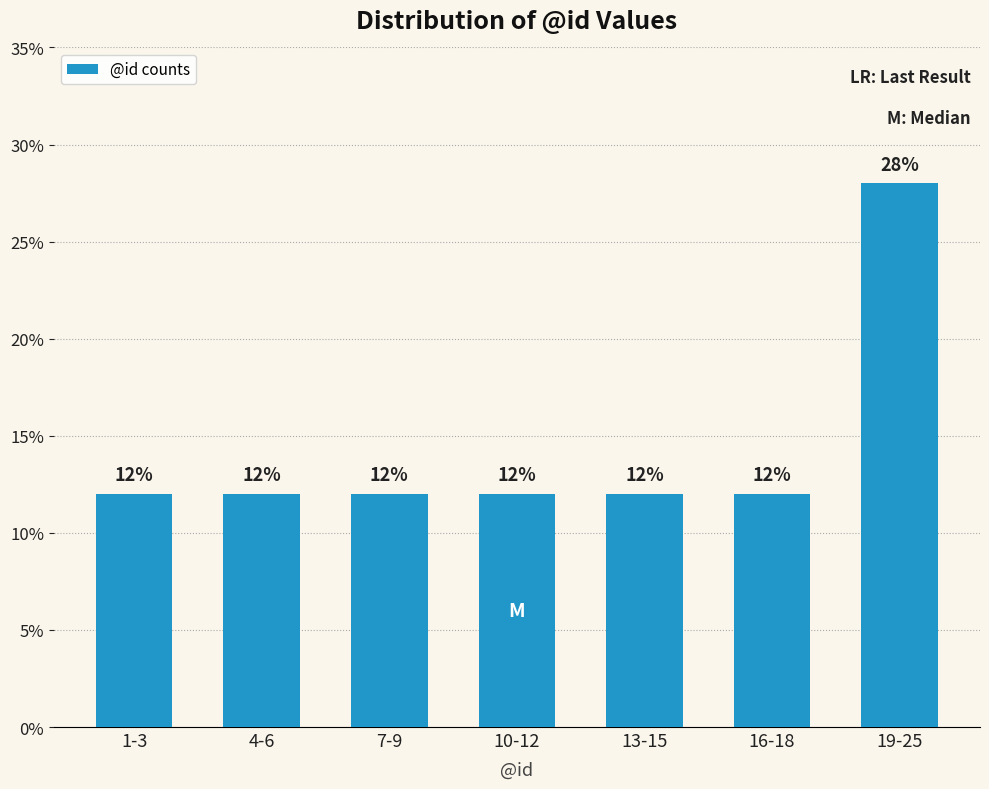

Reading right to left, transcribe all the data shown in this chart.

19-25=28.0	16-18=12.0	13-15=12.0	10-12=12.0	7-9=12.0	4-6=12.0	1-3=12.0